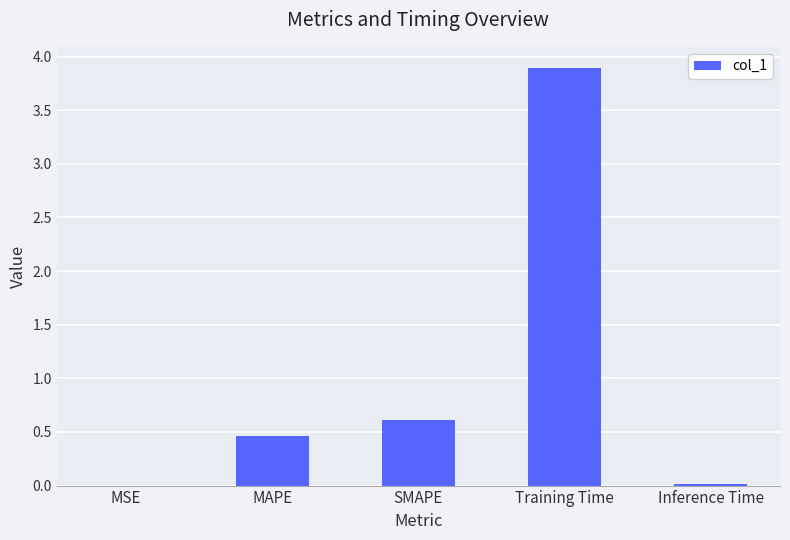

At which label is the value closest to 1?

SMAPE